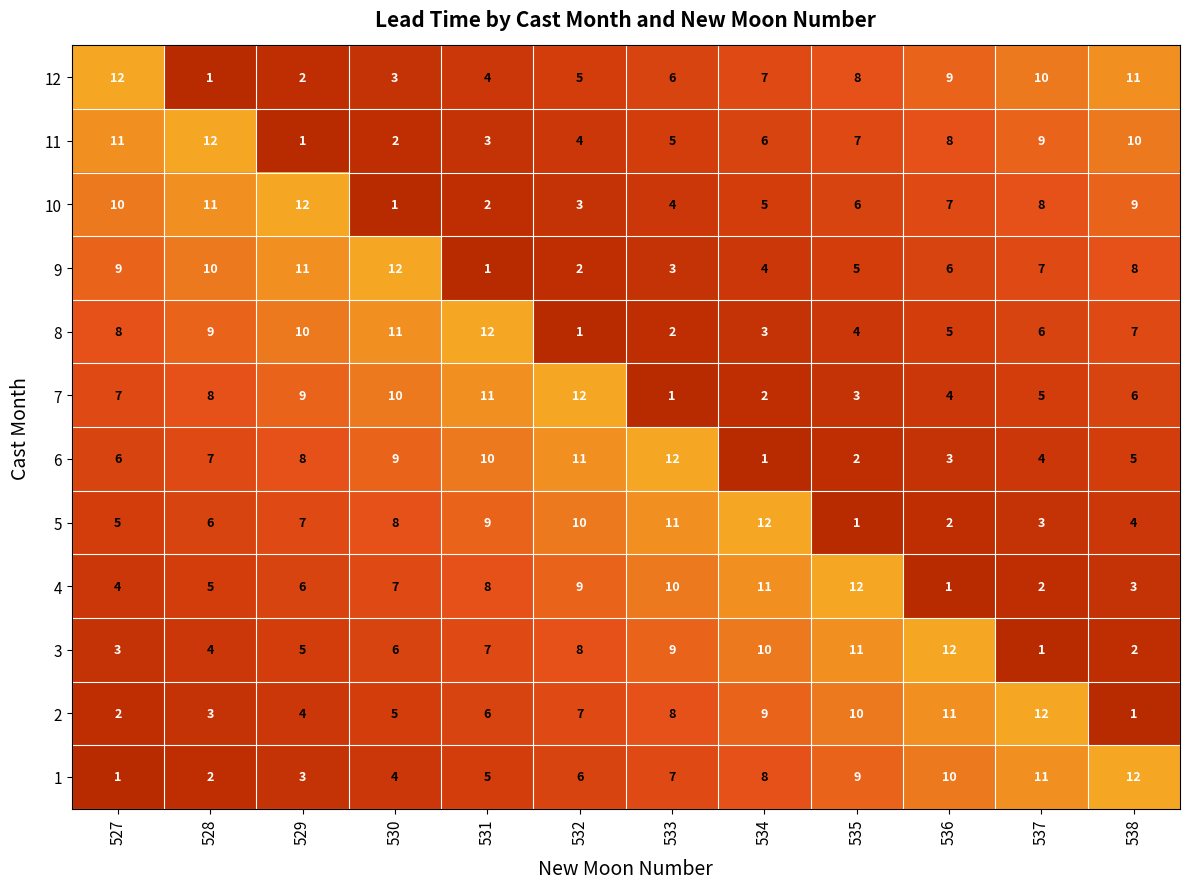

Rank the series at 532 from lowest to highest value.

8, 9, 10, 11, 12, 1, 2, 3, 4, 5, 6, 7